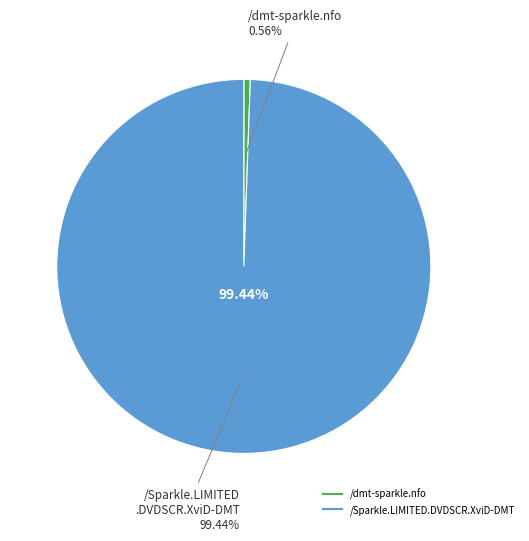

Rank the categories by value from lowest to highest.

/dmt-sparkle.nfo, /Sparkle.LIMITED.DVDSCR.XviD-DMT